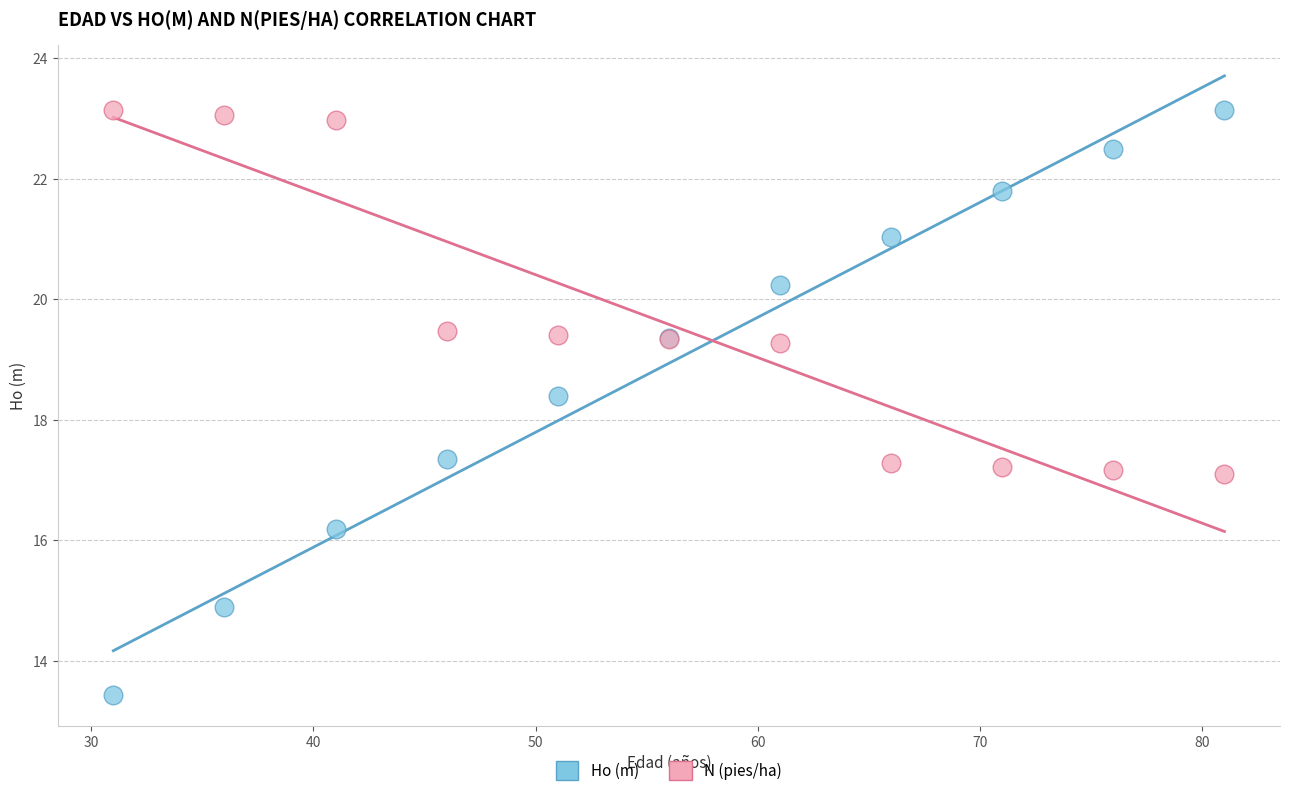

What are all the series names shown in the legend?

Ho (m), N (pies/ha)